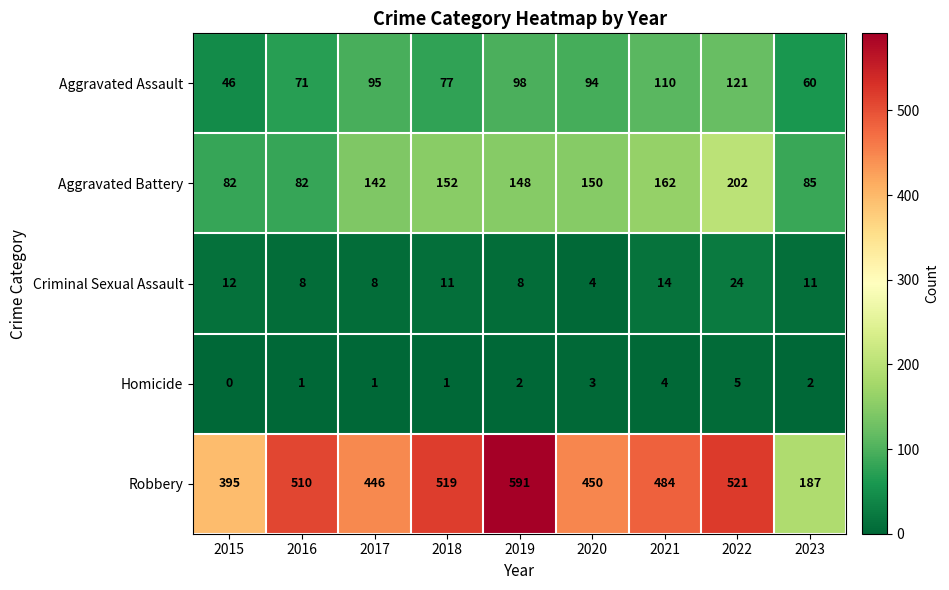

Where is Robbery nearest to the value 389?

2015